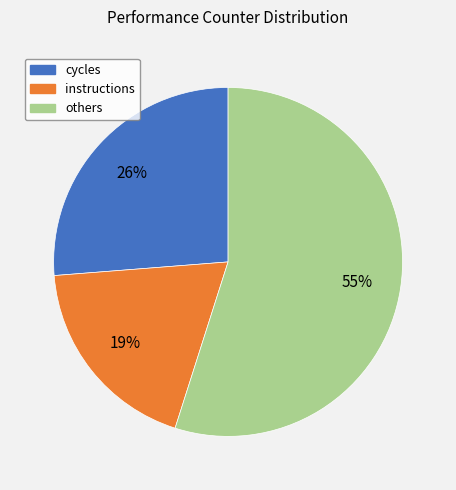

How many segments does this pie chart have?

3